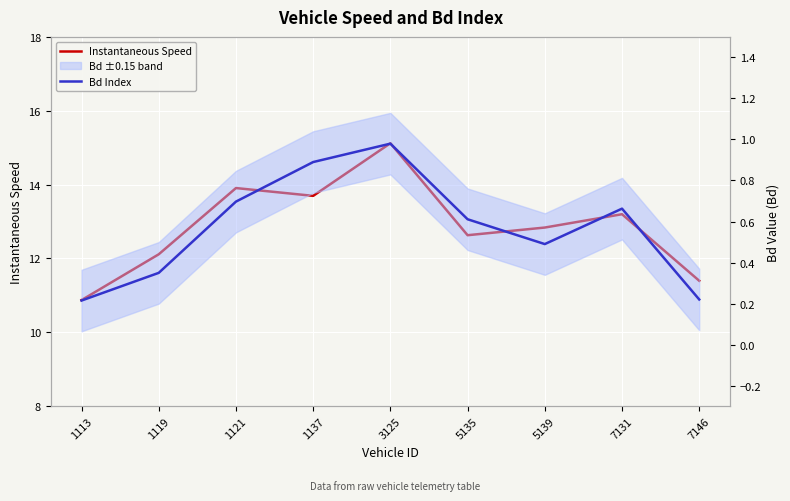

Rank the series by their maximum value, from lowest to highest.

Bd Index, Instantaneous Speed